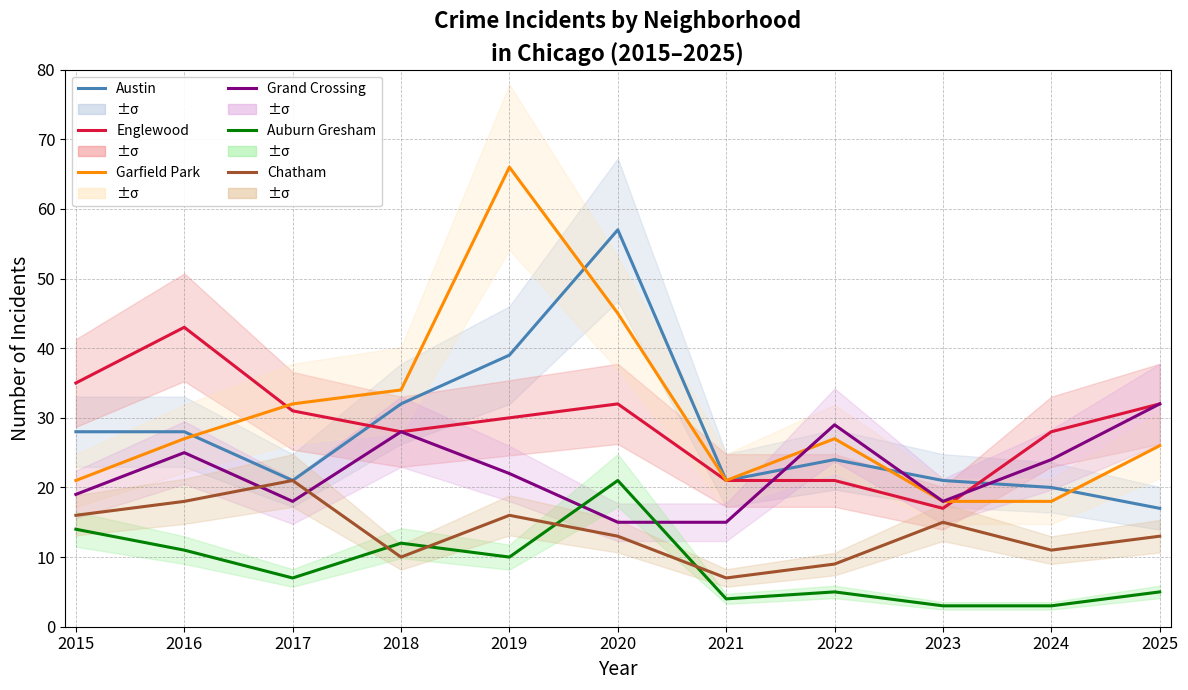

How many data points in Garfield Park are less than 27?

5